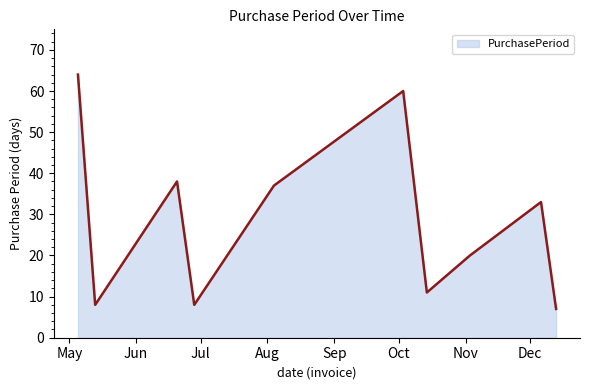

What is the greatest value displayed?

64